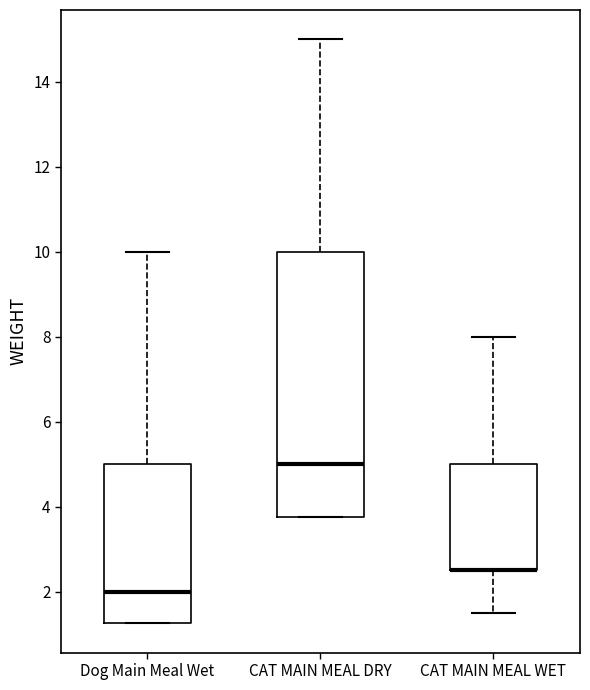

Comparing the boxes themselves (not the whiskers), which one is the tallest?

CAT MAIN MEAL DRY